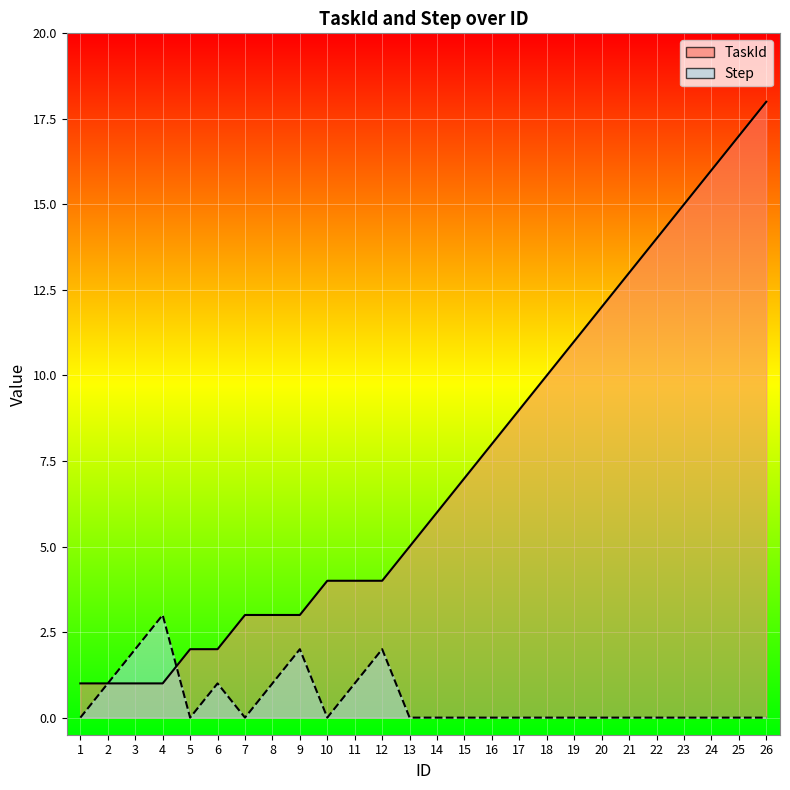

How many interior local peaks does the Step series have?

4